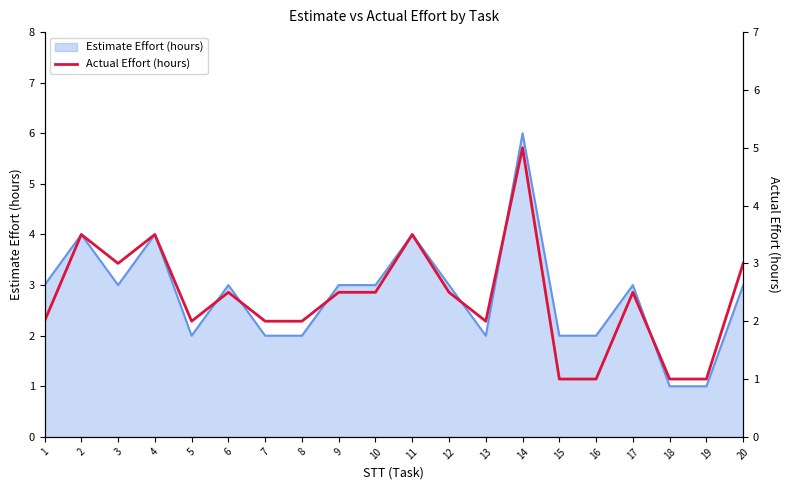

Read the Estimate Effort (hours) value at 14.

6